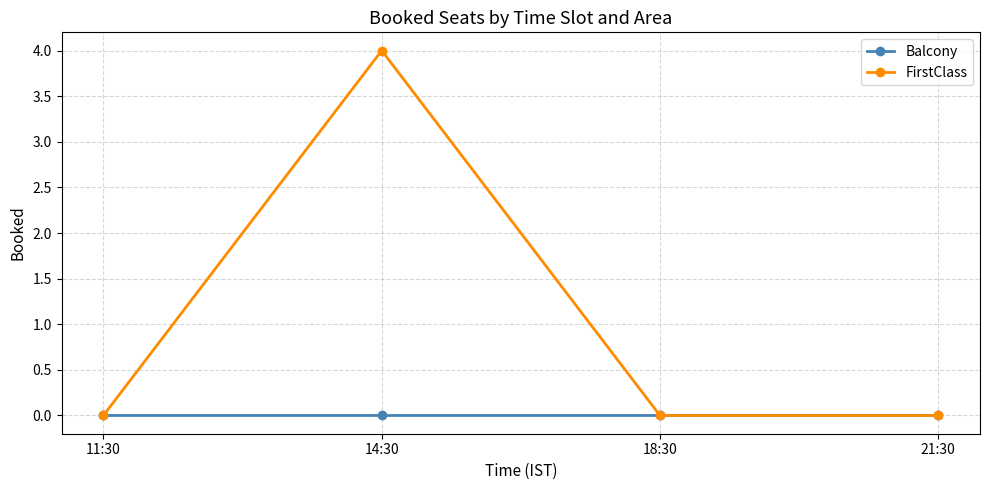

List the series in order of their peak value, highest first.

FirstClass, Balcony